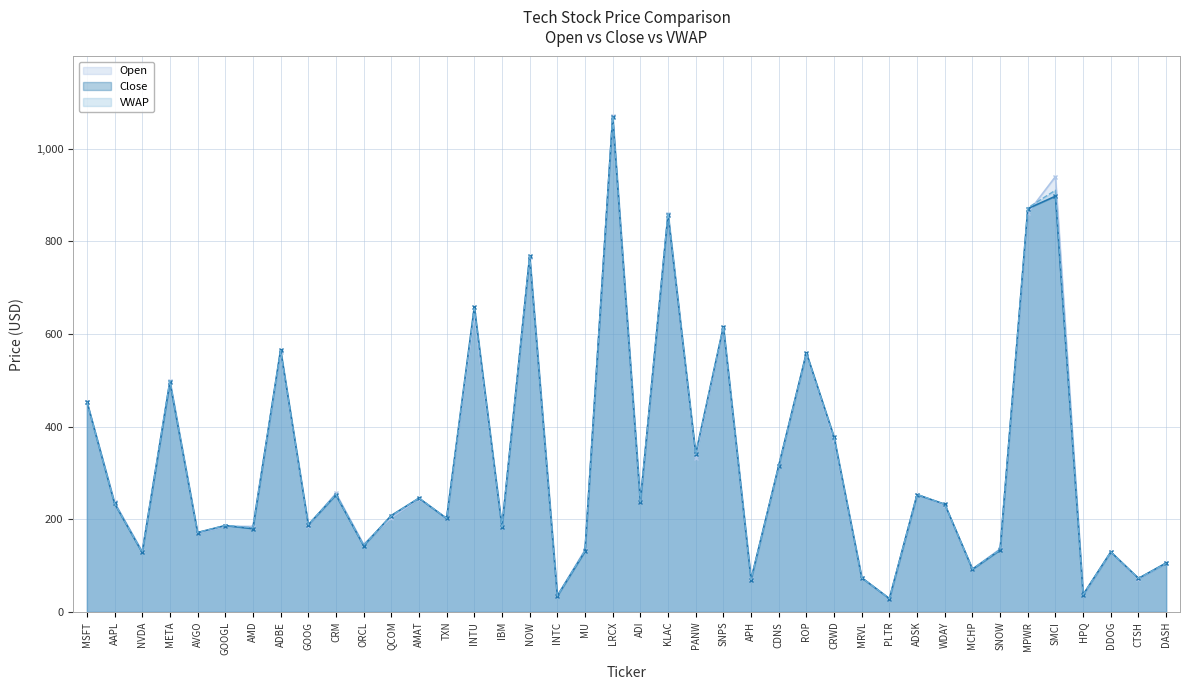

What is the label of the 36th point from the right?

AVGO